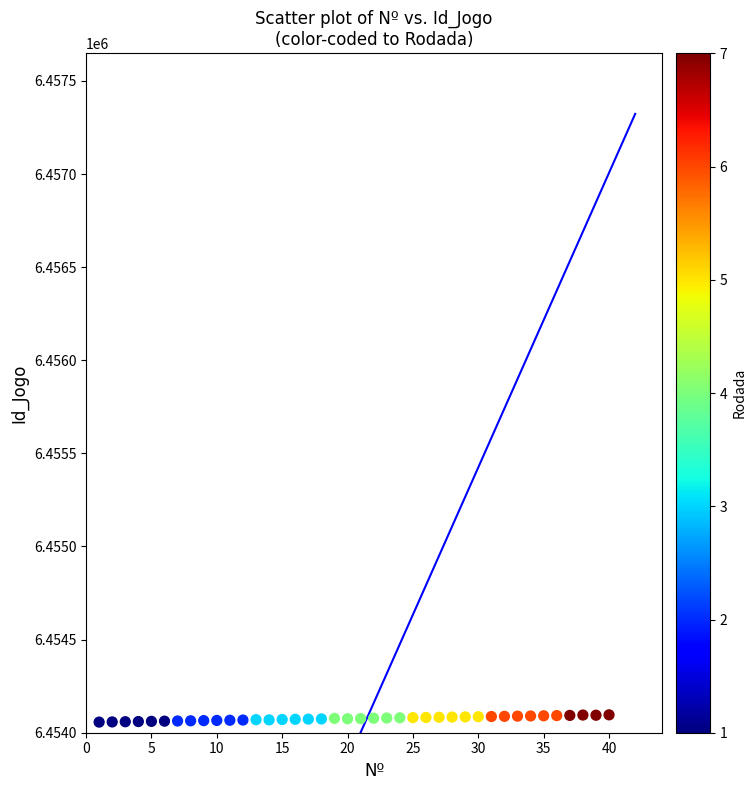

What is the range of Y values (max minus min)?

39